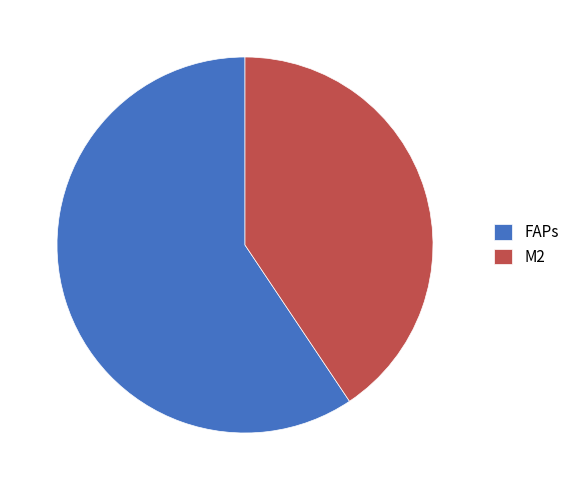

Which has a higher value, FAPs or M2?

FAPs